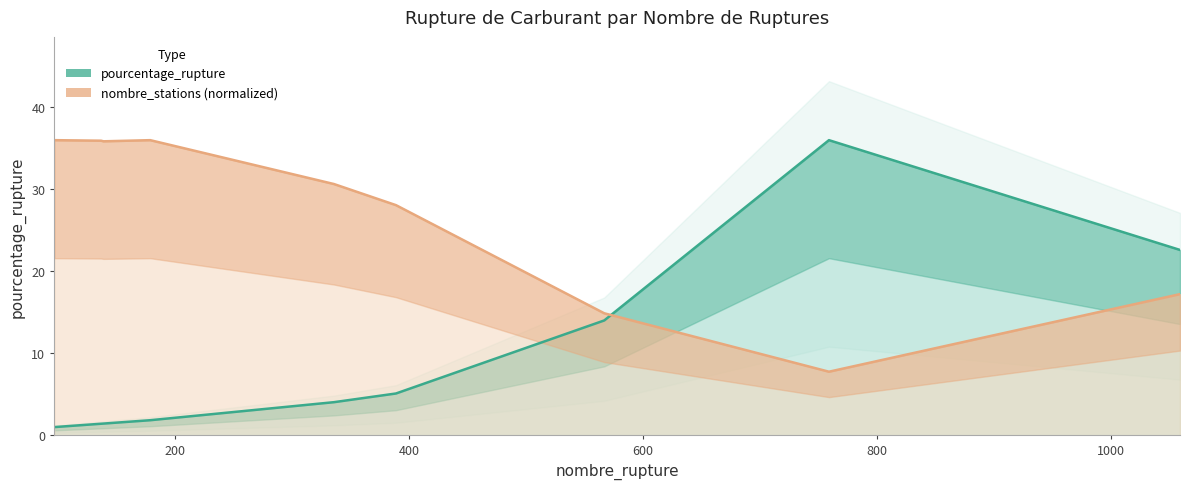

What is the difference between the second highest and minimum values in the nombre_stations (normalized) series?

28.2